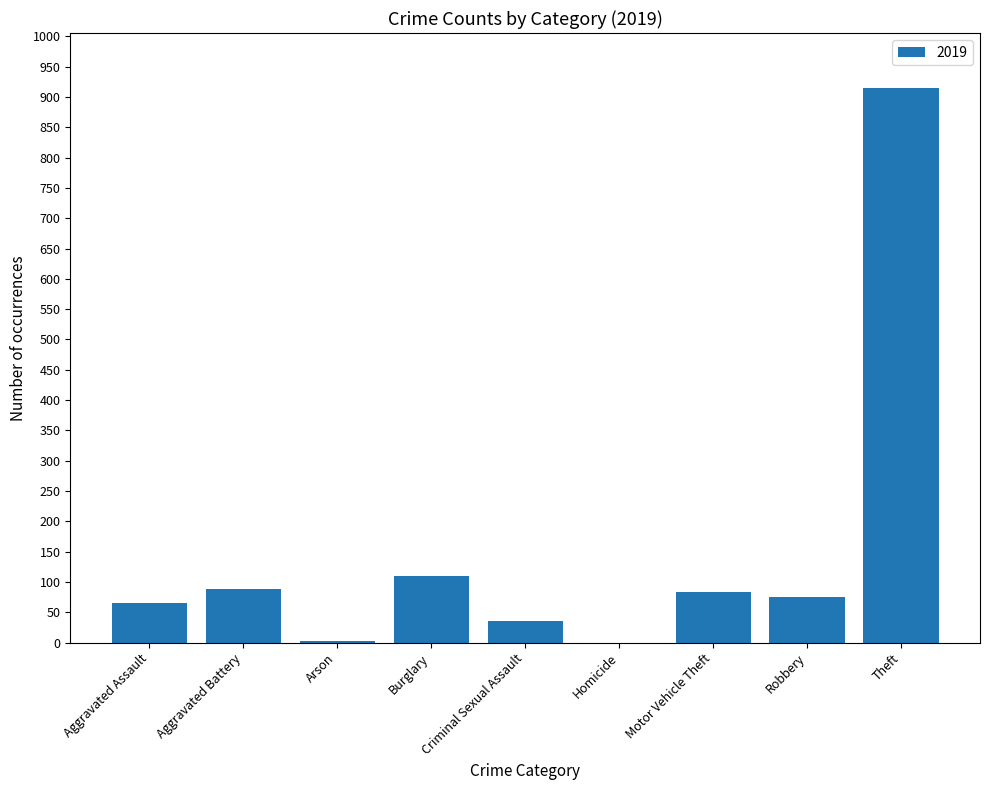

Which label corresponds to the largest value in the chart?

Theft